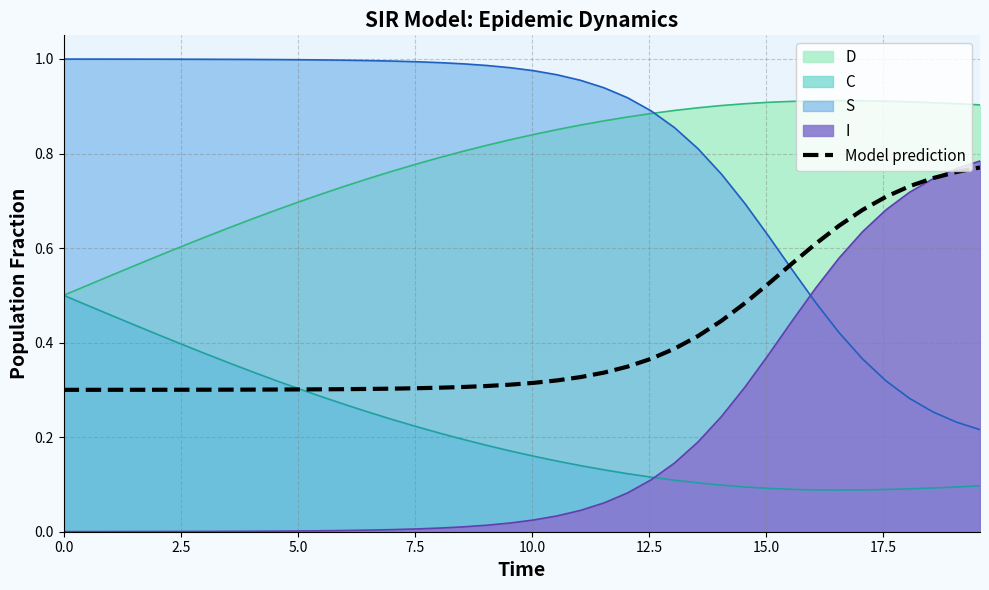

How many data points does each series have?

40